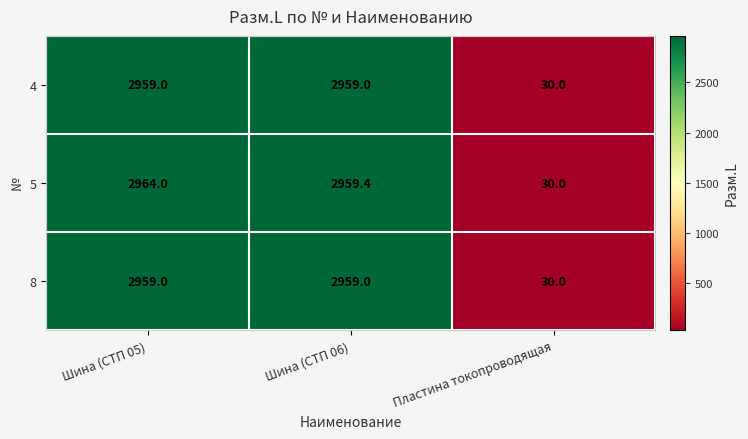

What is the greatest value displayed?

2964.0